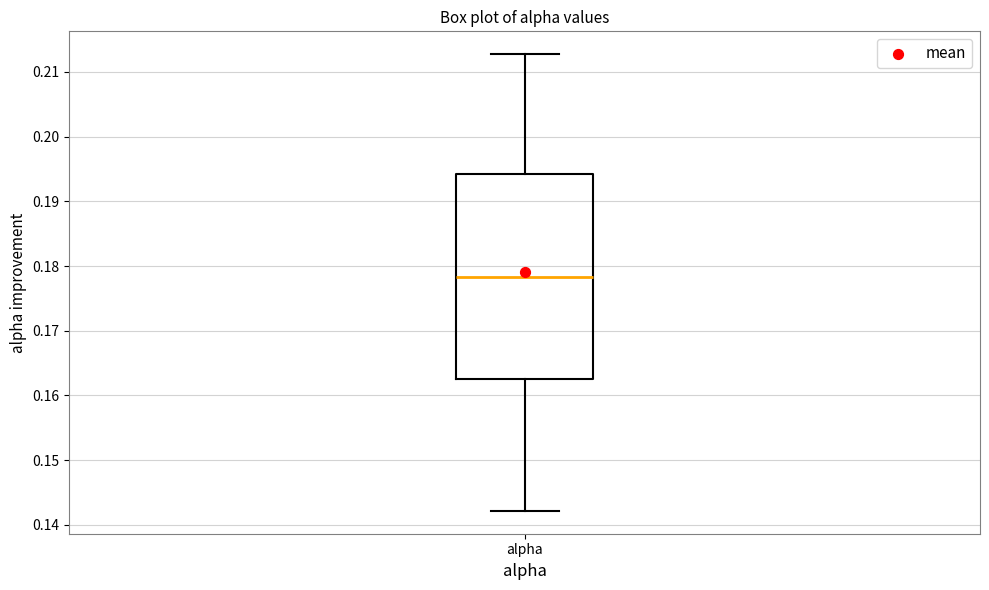

Read this box plot against the y-axis: the position of the median line, the range covered by the box, and the ends of both whiskers. The values are not printed on the chart, so give them approximately, as read against the axis.

median 0.178, box 0.163 to 0.194, whiskers 0.142 to 0.213